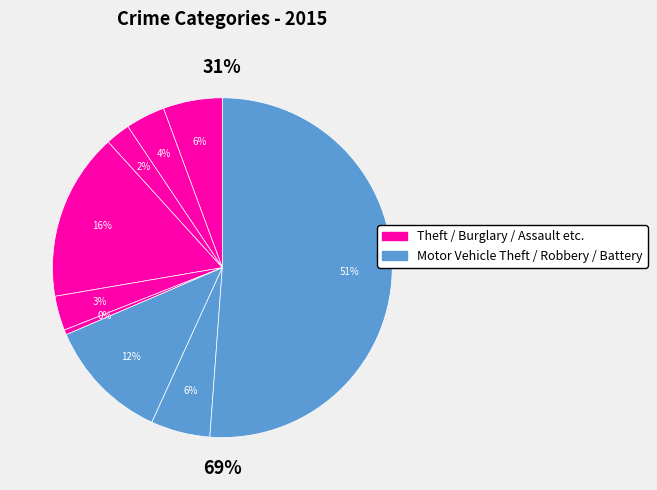

What is the ratio of the value at Criminal Sexual Assault to the value at Robbery?

0.6